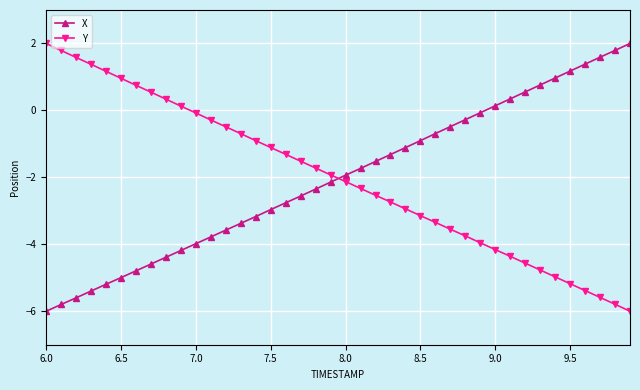

Reading left to right, list all the values displayed in this chart.

X: -6.0	-5.8	-5.6	-5.4	-5.2	-5.0	-4.8	-4.6	-4.4	-4.2	-4.0	-3.8	-3.6	-3.4	-3.2	-3.0	-2.8	-2.6	-2.4	-2.1	-1.9	-1.7	-1.5	-1.3	-1.1	-0.9	-0.7	-0.5	-0.3	-0.1	0.1	0.3	0.6	0.8	1.0	1.2	1.4	1.6	1.8	2.0
Y: 2.0	1.8	1.6	1.4	1.2	1.0	0.8	0.5	0.3	0.1	-0.1	-0.3	-0.5	-0.7	-0.9	-1.1	-1.3	-1.5	-1.7	-1.9	-2.1	-2.3	-2.5	-2.7	-2.9	-3.1	-3.3	-3.5	-3.7	-4.0	-4.2	-4.4	-4.6	-4.8	-5.0	-5.2	-5.4	-5.6	-5.8	-6.0